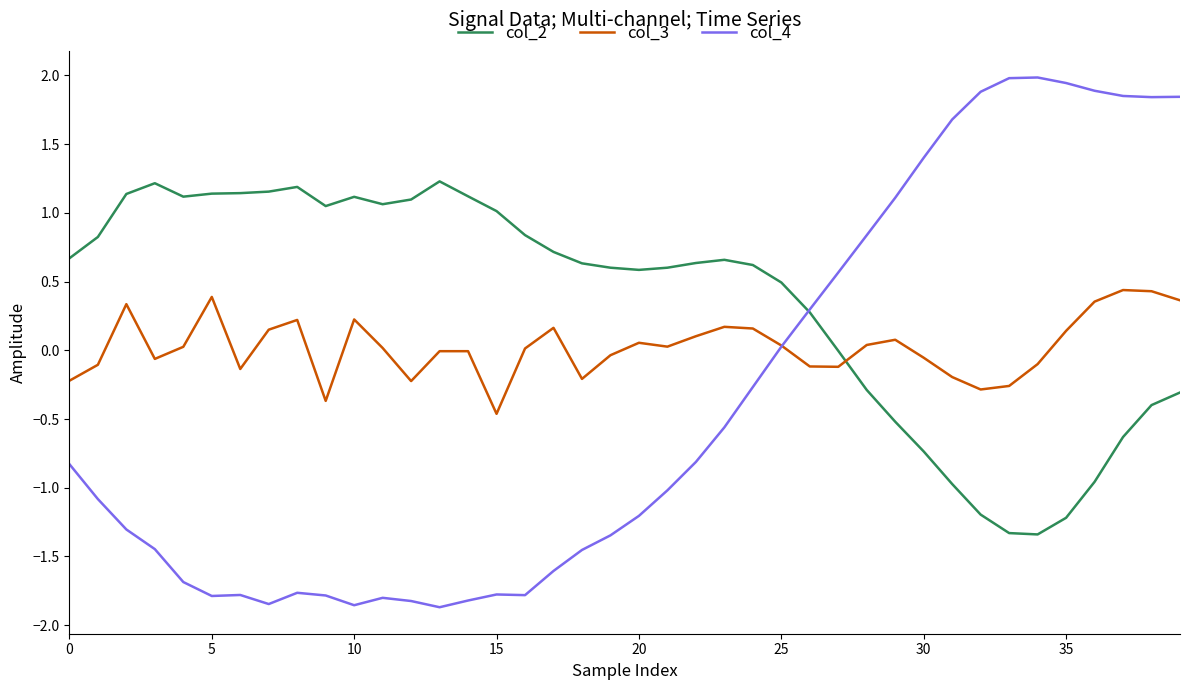

Which series has the widest spread of values?

col_4